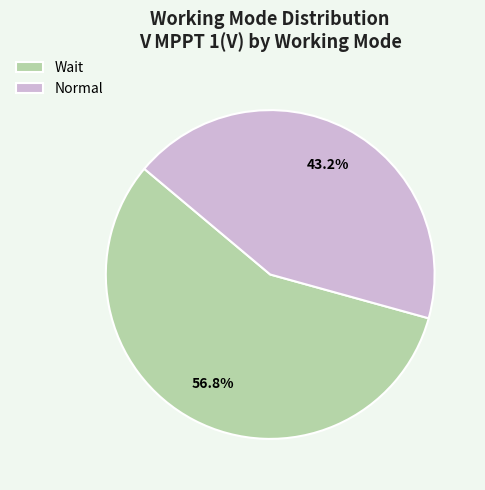

What is the ratio of the value at Normal to the value at Wait?

0.8